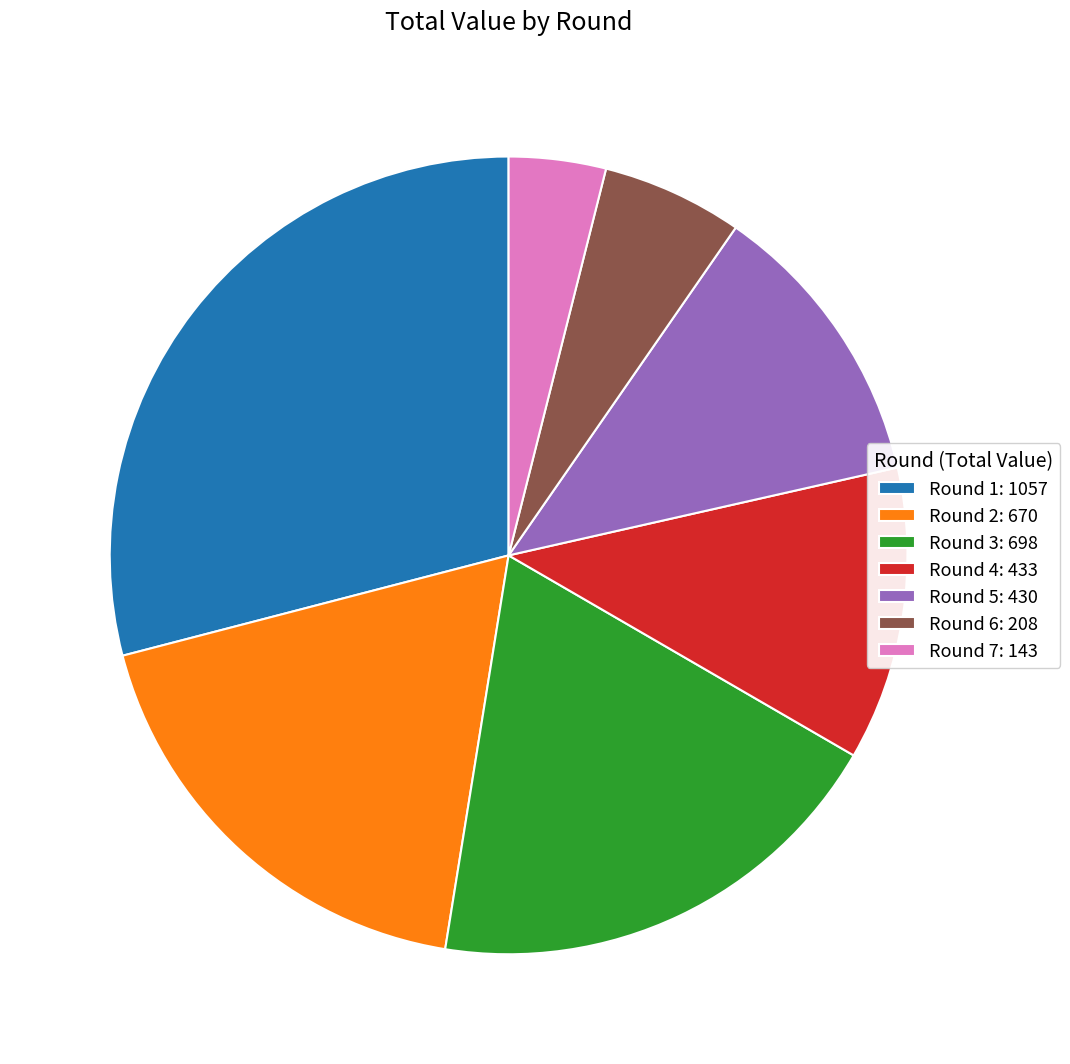

Is it true that Round 4 is 2% of the pie?

False